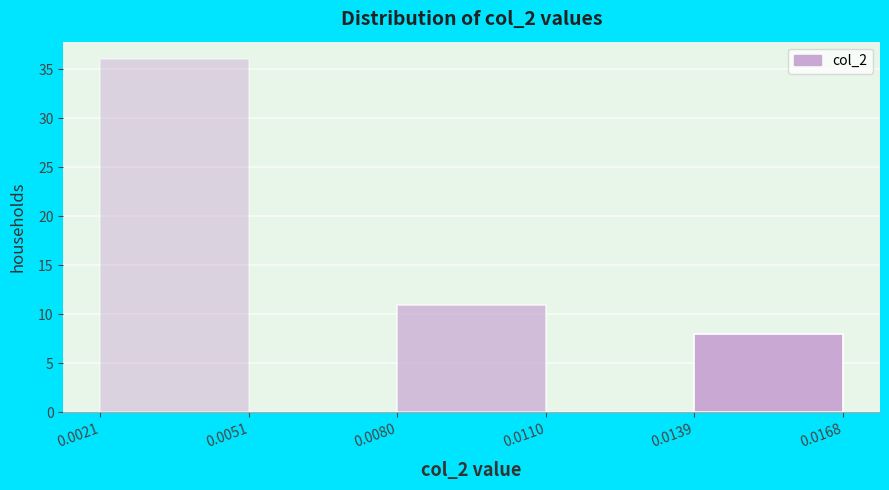

Which range on the x-axis has the tallest bar?

0.0021 to 0.0051